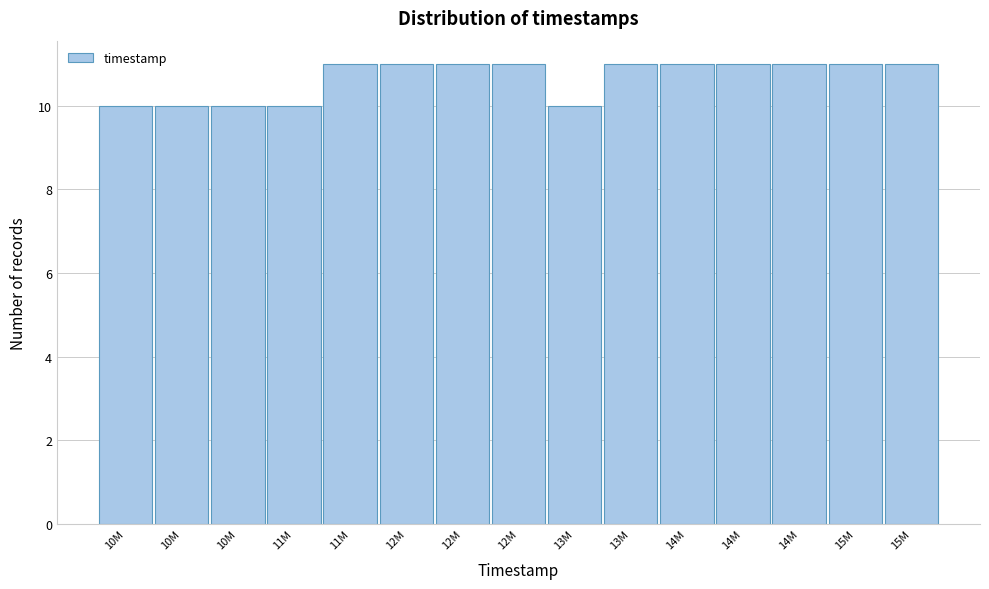

How many categories are shown in the chart?

15